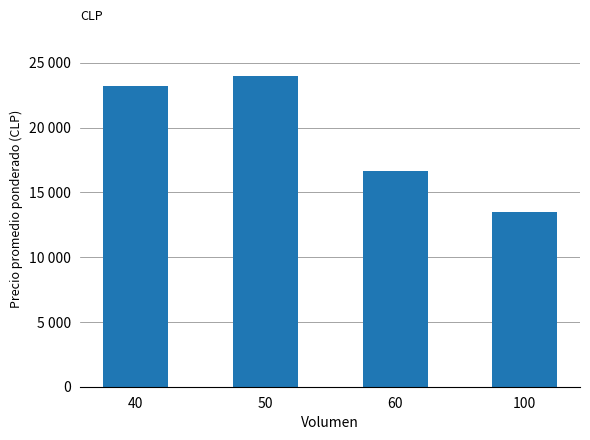

What is the ratio of the value at 100 to the value at 50?

0.6